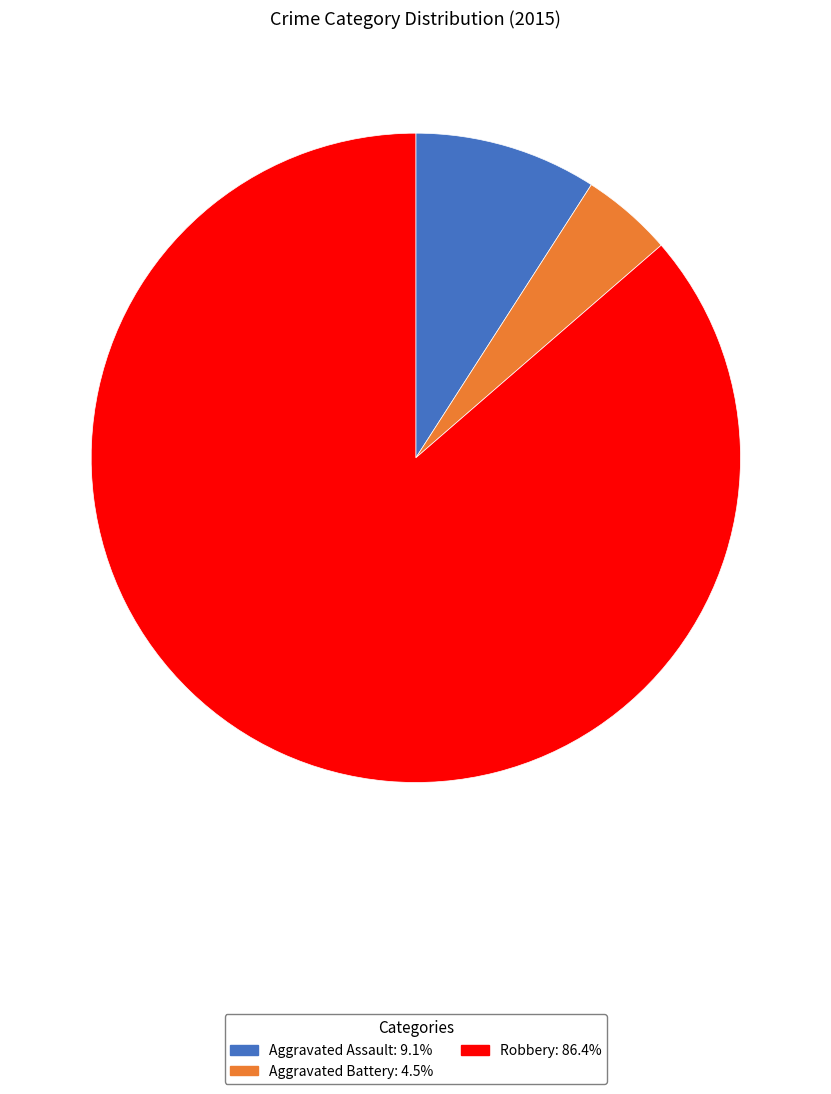

Does any single category account for the majority?

Yes